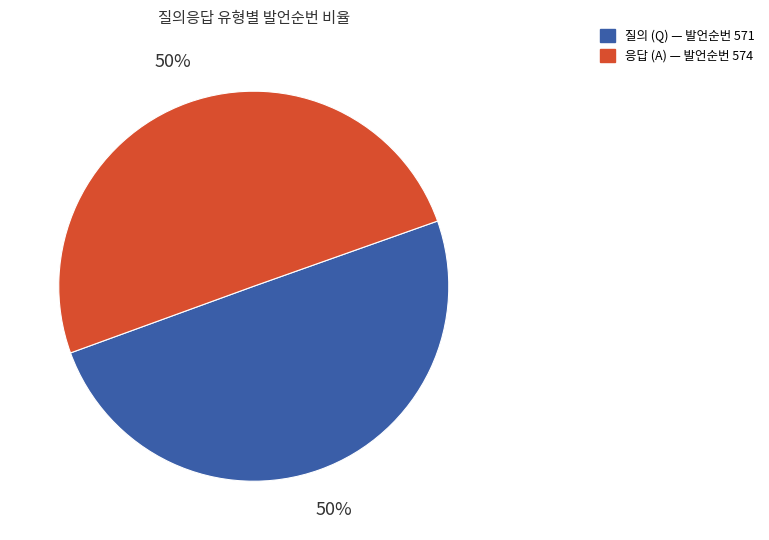

To the nearest percent, what portion does 응답 (A) — 발언순번 574 represent?

50%